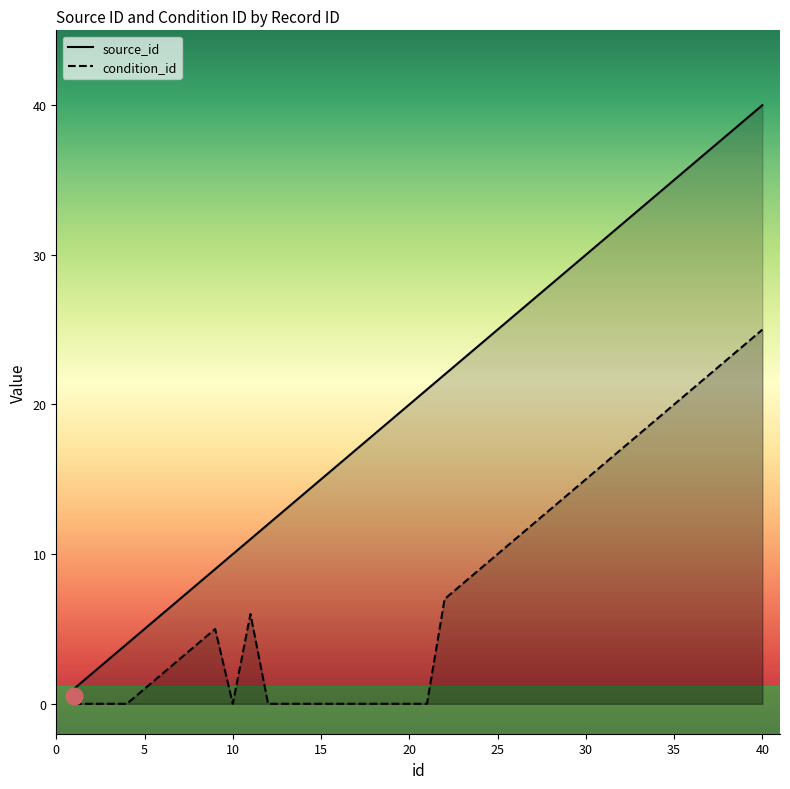

Which series changed the most between 34 and 38?

source_id